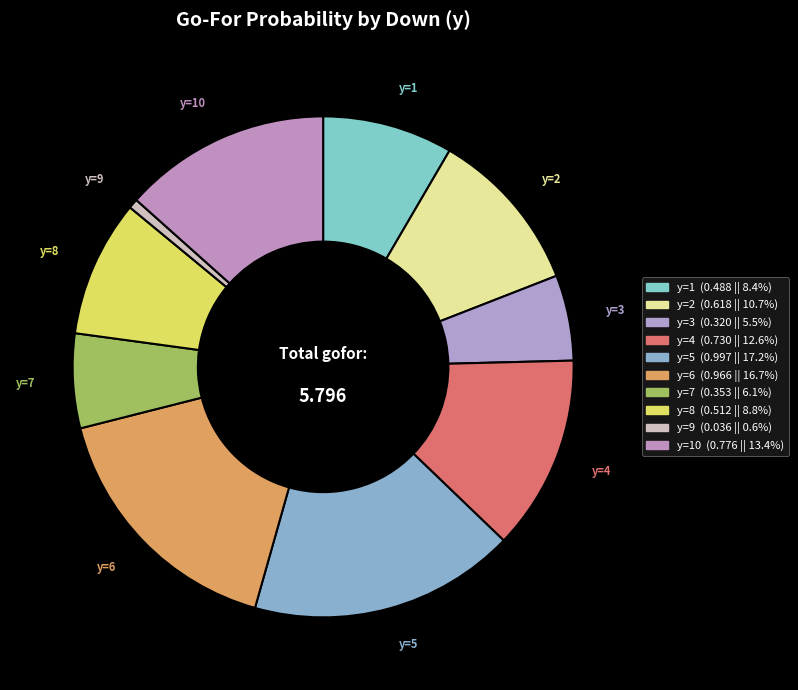

Which slice is the largest?

y=5